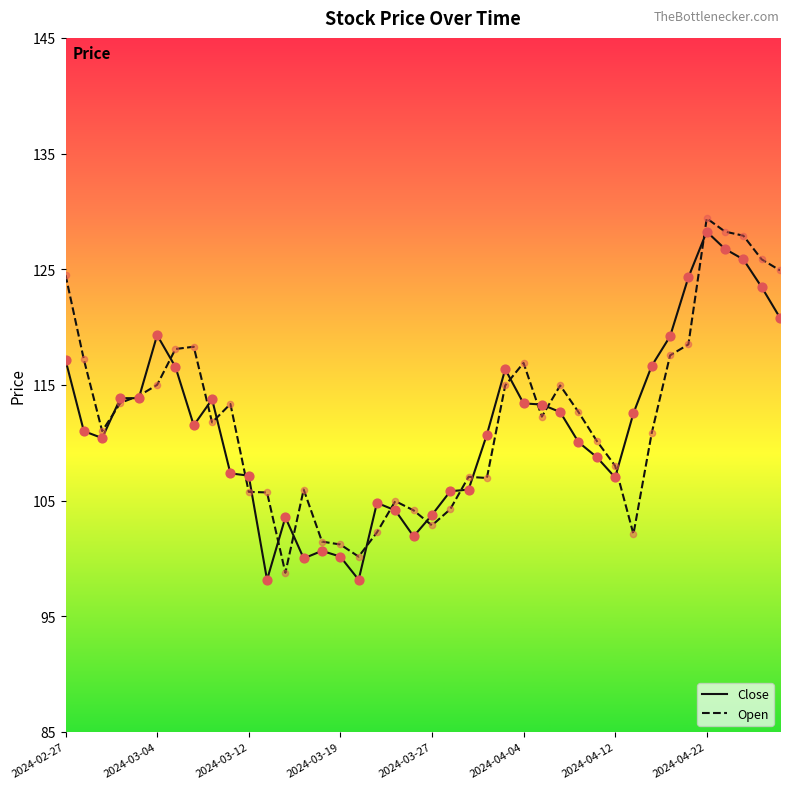

What is the highest value of the Open series?

129.4